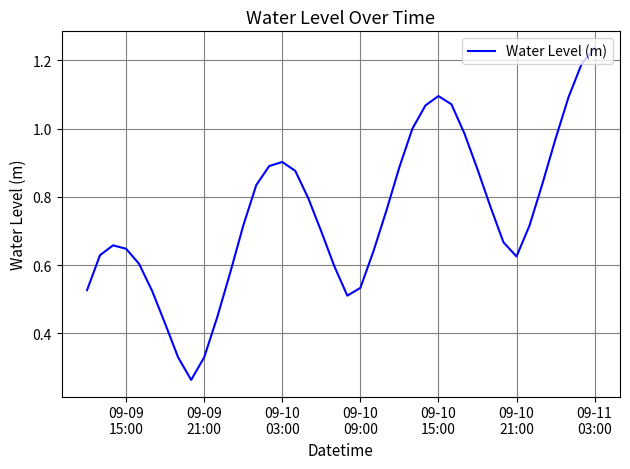

How many points are lower than both their immediate neighbors (excluding endpoints)?

3